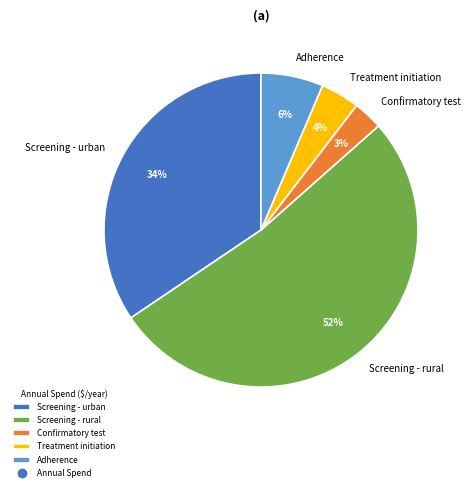

To the nearest percent, what is the difference between the largest and smallest slice percentages?

49%